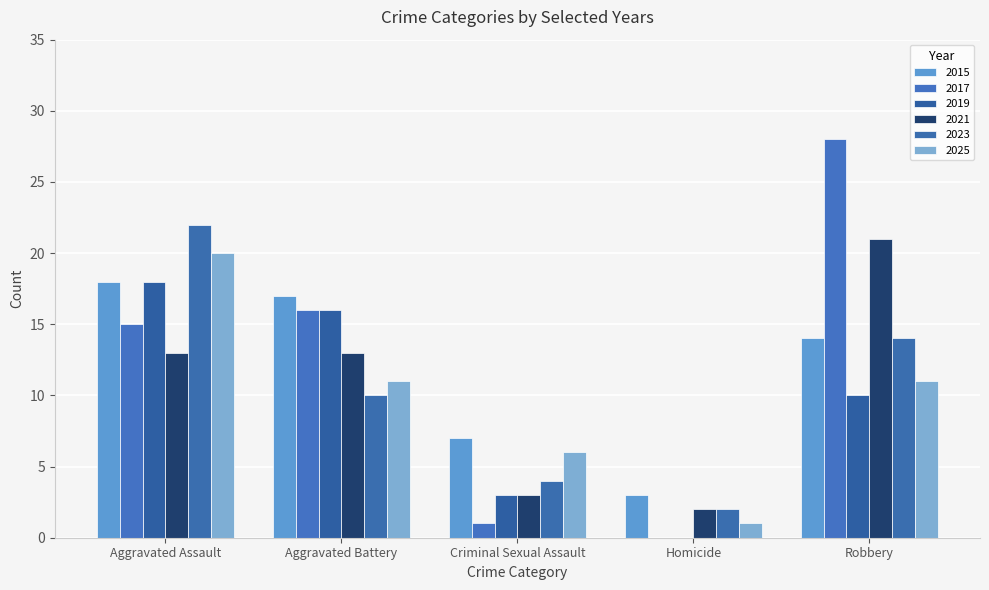

What is the value of the 2023 bar at the 5th from the left?

14